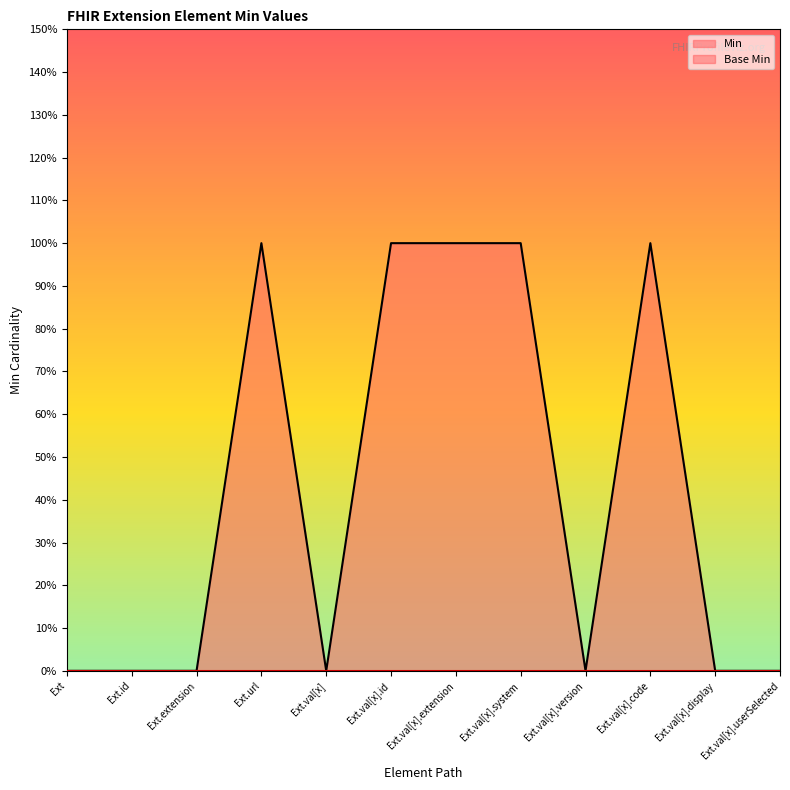

Where is the first local minimum?

Ext.val[x]